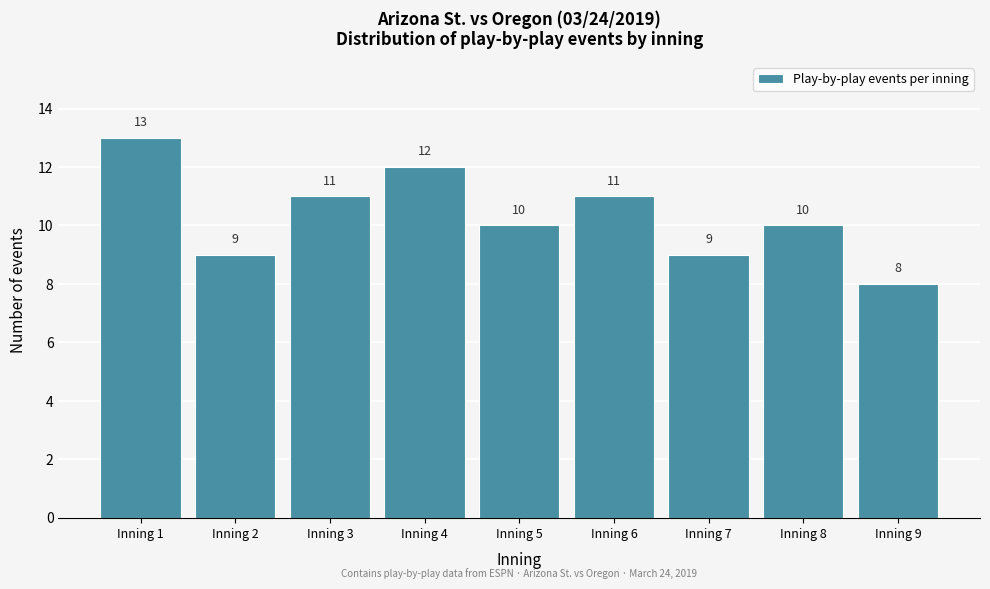

Reading left to right, what are all the values shown in this chart?

Inning 1=13	Inning 2=9	Inning 3=11	Inning 4=12	Inning 5=10	Inning 6=11	Inning 7=9	Inning 8=10	Inning 9=8